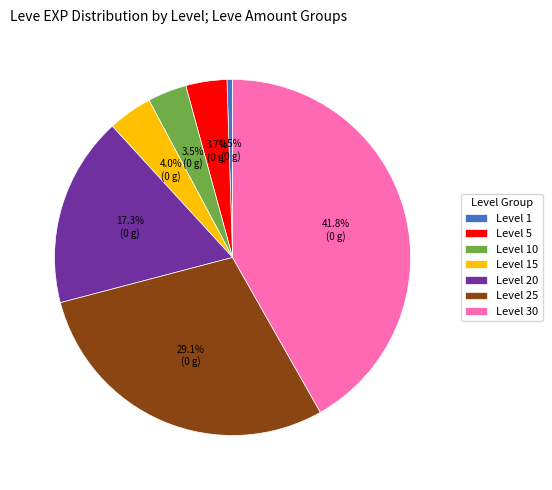

What portion of the pie excludes Level 25?

70.9%